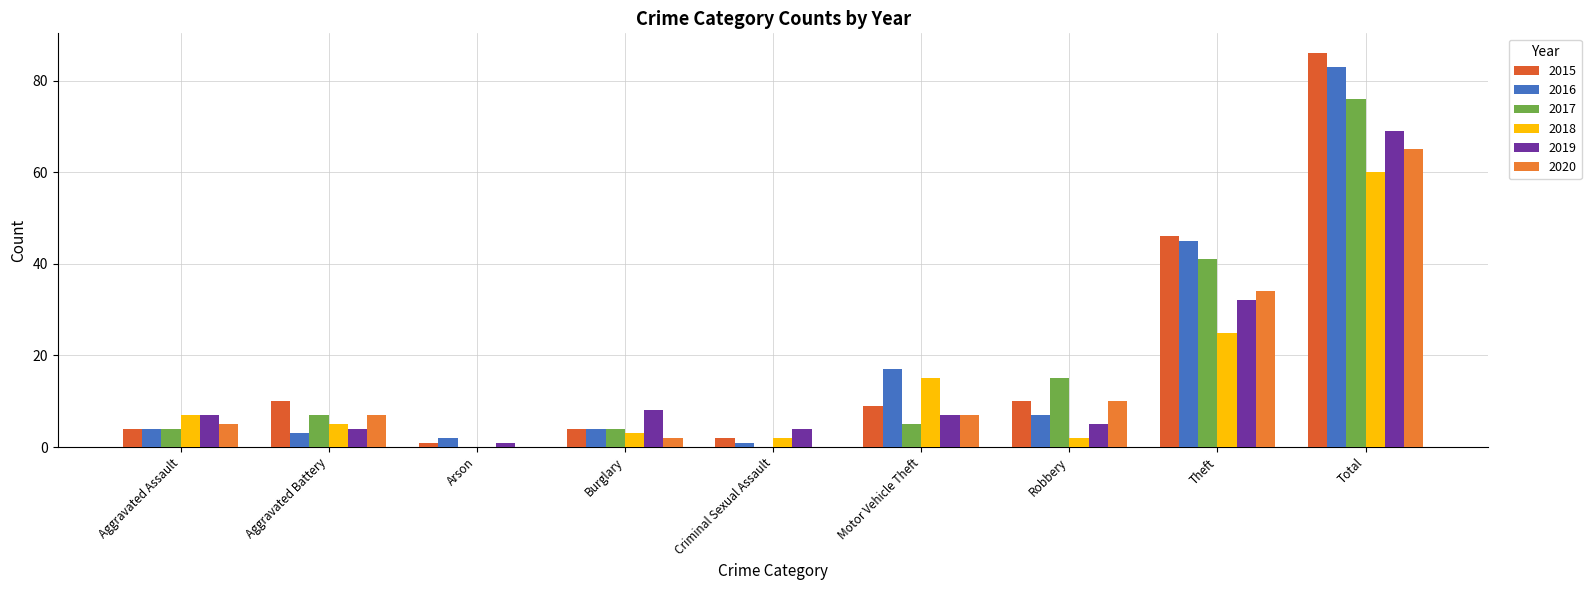

Count the number of data series in this chart.

6